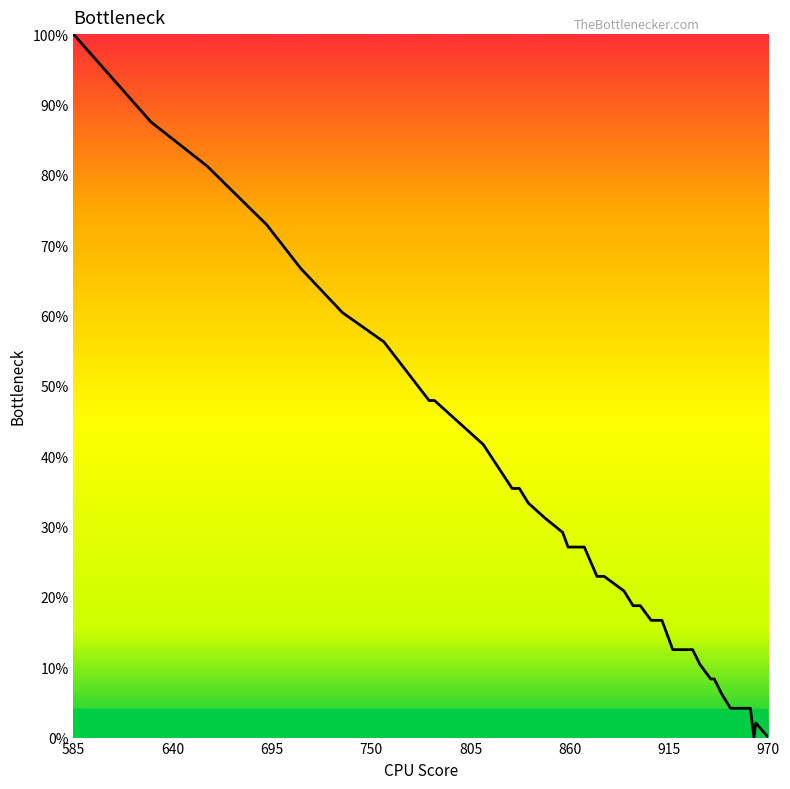

Reading left to right, extract all data points from this chart.

100.0	87.5	81.2	72.9	66.7	60.4	56.2	47.9	47.9	43.7	41.7	35.4	35.4	33.3	31.2	29.2	27.1	27.1	27.1	27.1	22.9	22.9	20.8	18.7	18.7	16.7	16.7	12.5	12.5	12.5	10.4	8.3	8.3	6.2	4.2	4.2	4.2	0.0	2.1	0.0